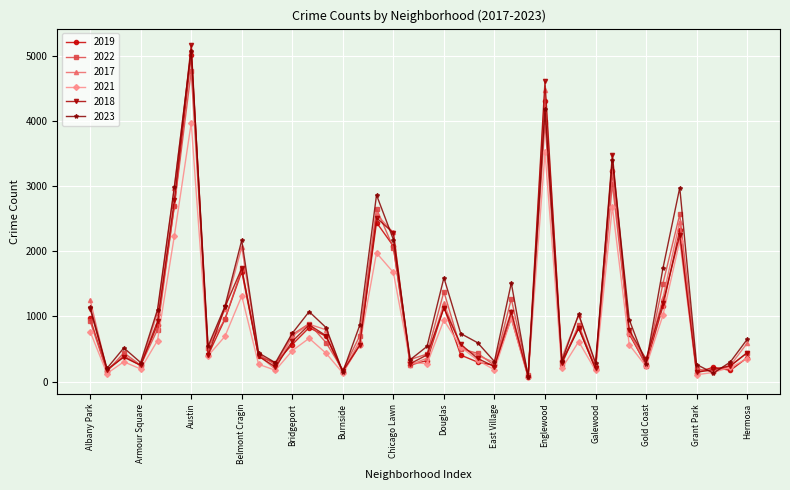

What is the maximum value shown in the chart?

5163